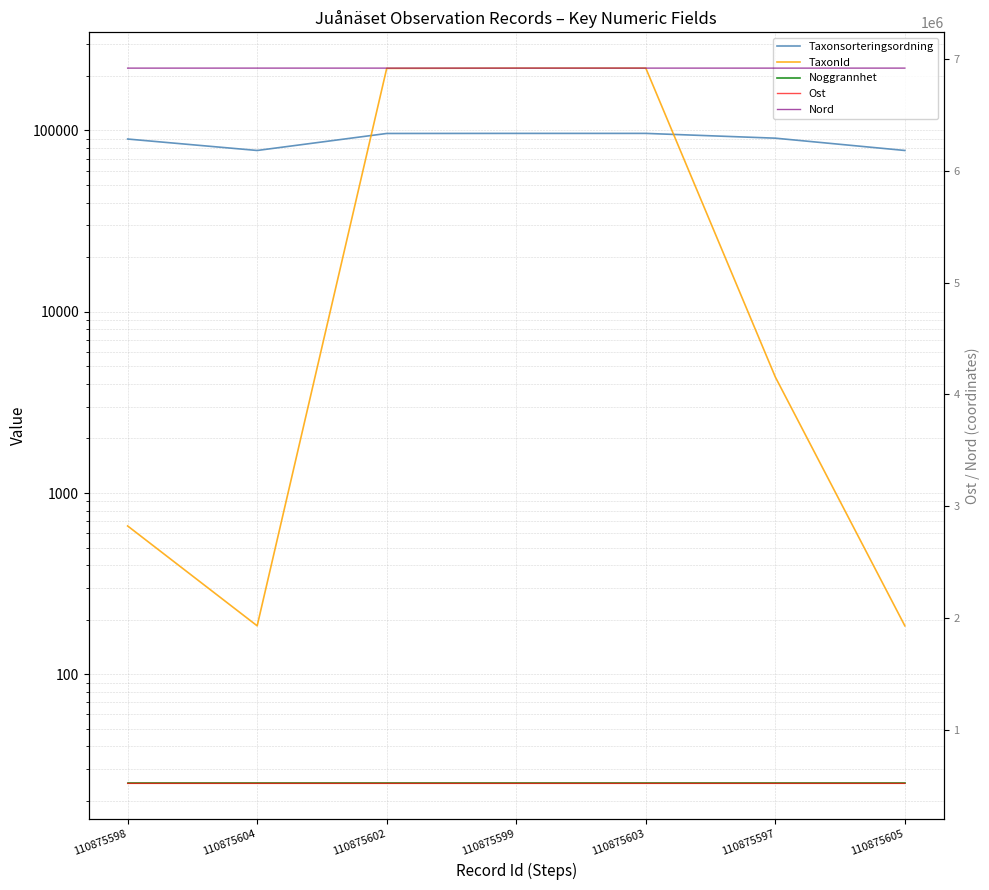

True or false: Noggrannhet has more than 2 interior local peaks.

False